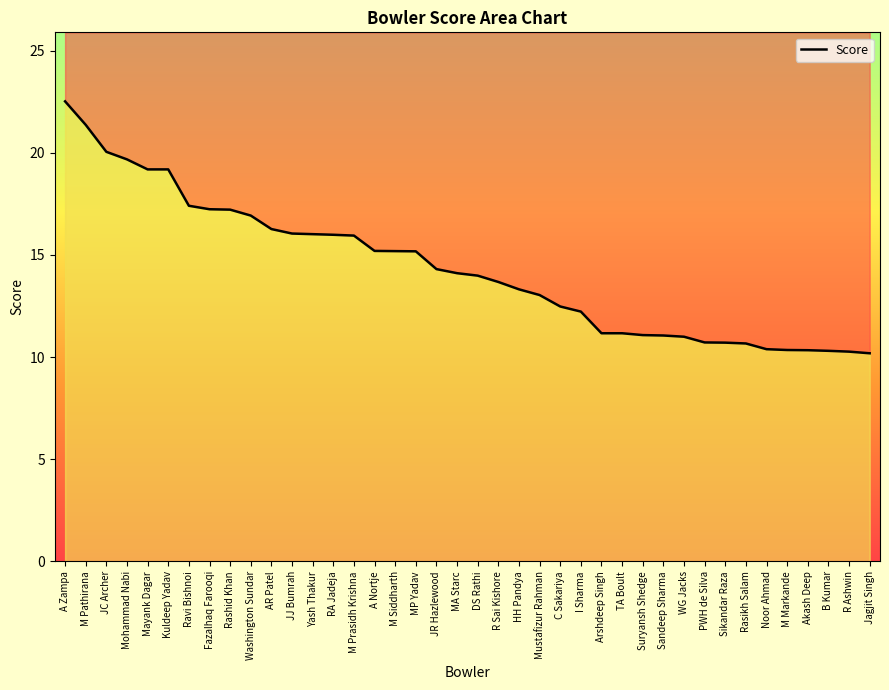

What is the difference between the maximum and second lowest values?

12.2